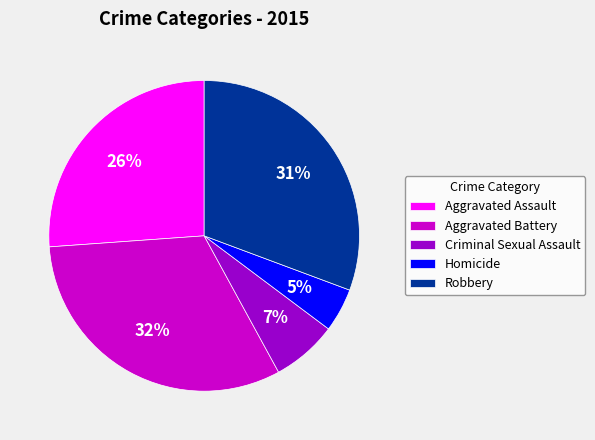

Do Homicide and Criminal Sexual Assault together represent more than half of the pie?

No